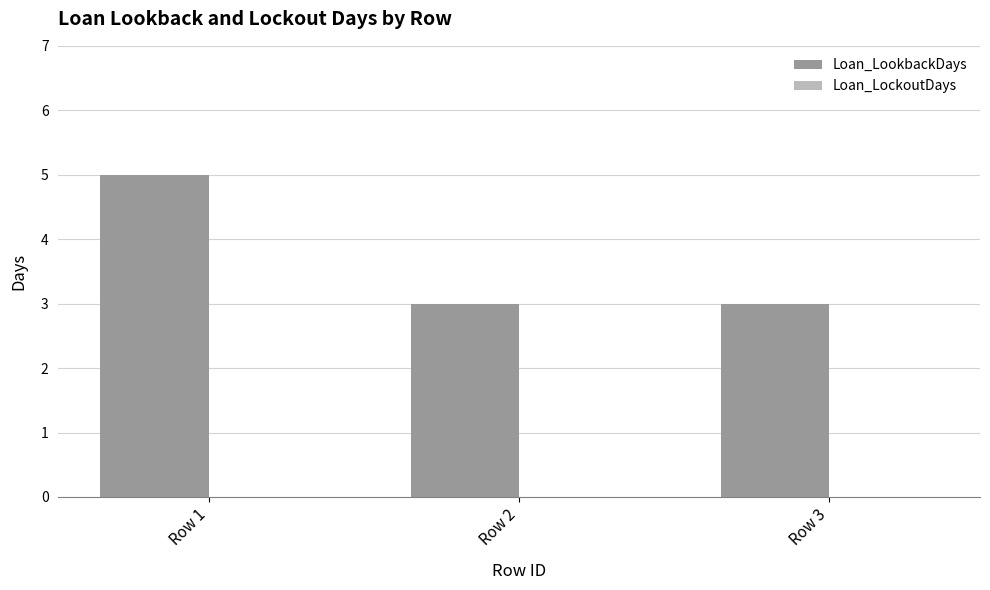

How many data points does each series have?

3